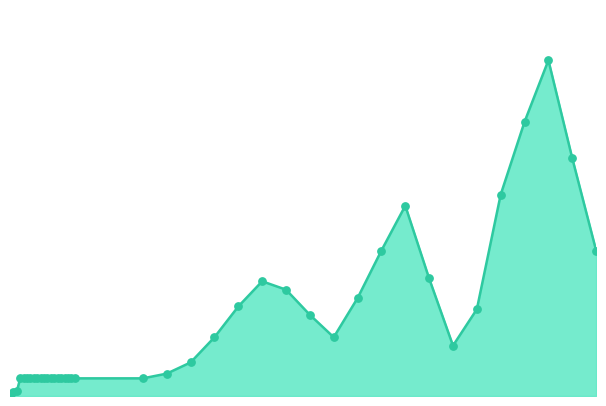

Does the chart have visible grid lines?

No